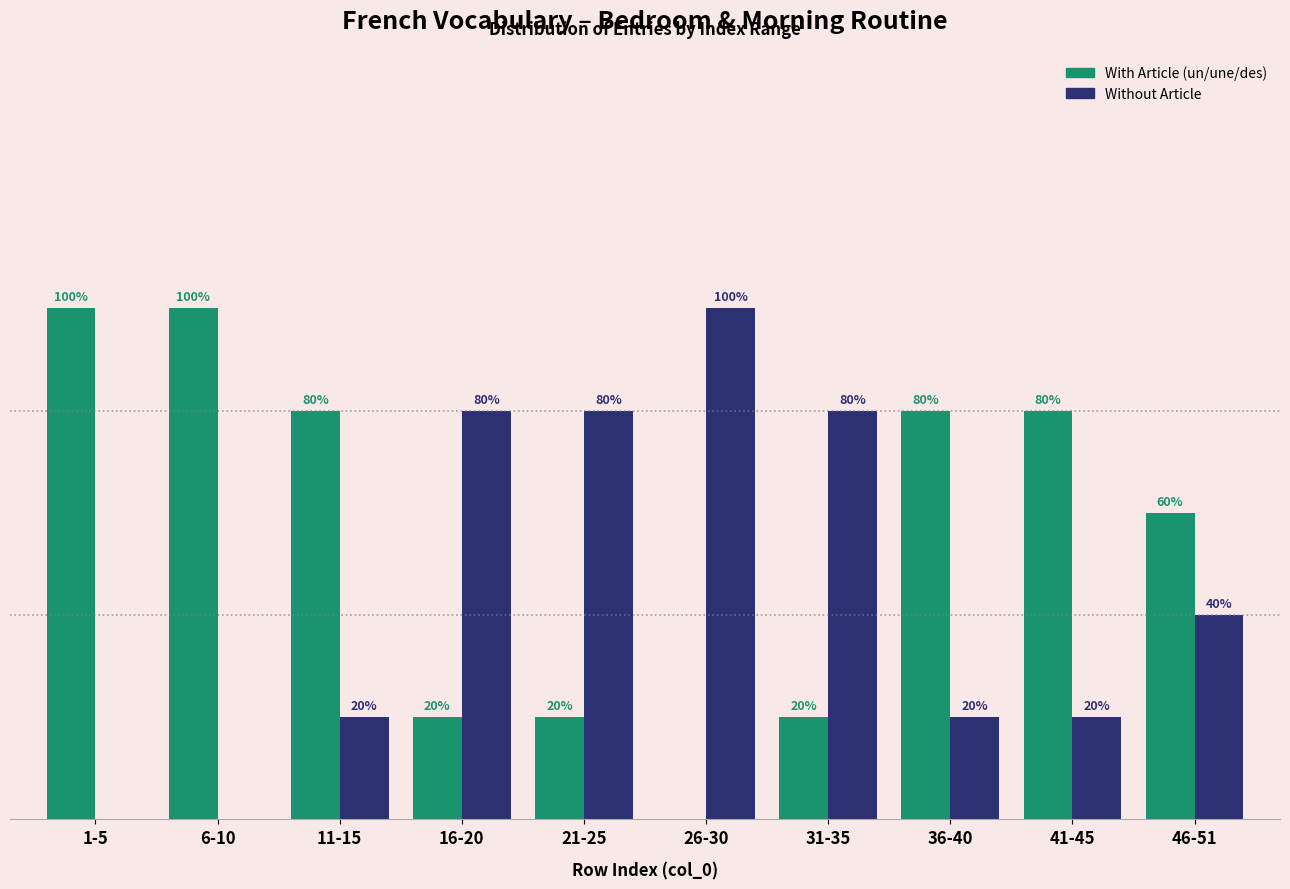

Are the bars grouped side by side (vs. stacked)?

Yes